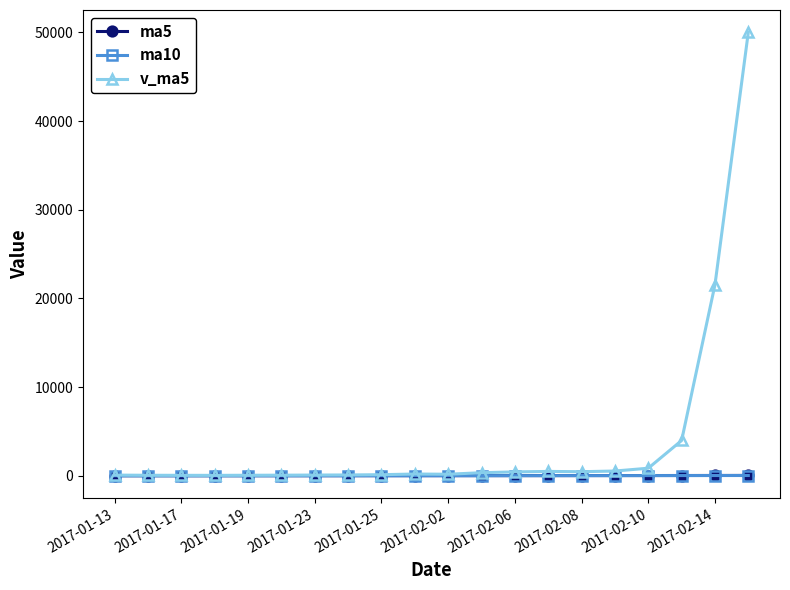

What is the greatest value displayed?

50023.0